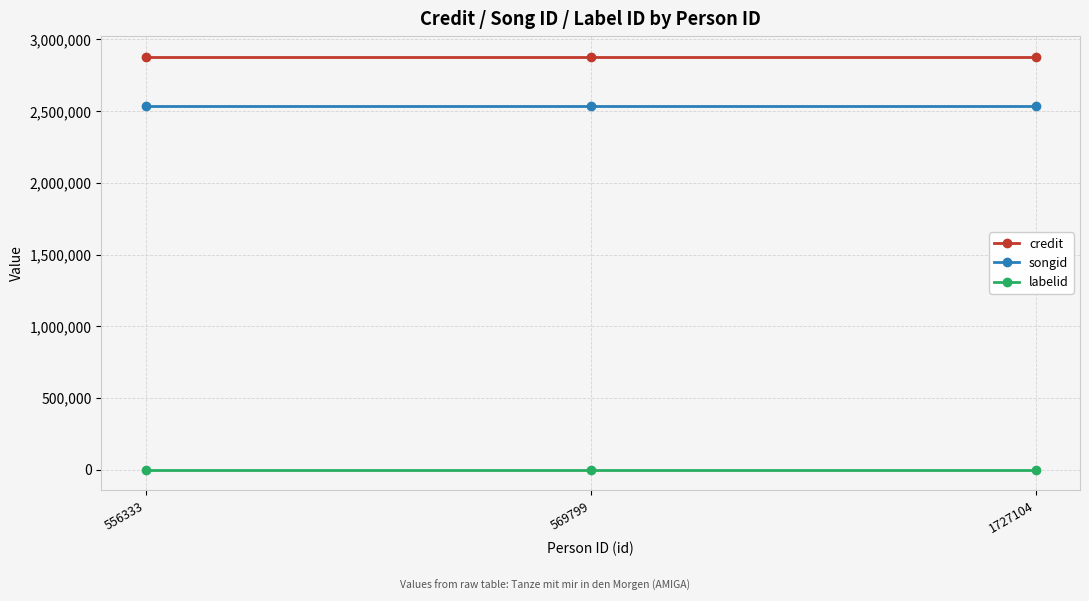

What is the highest value of the credit series?

2880285